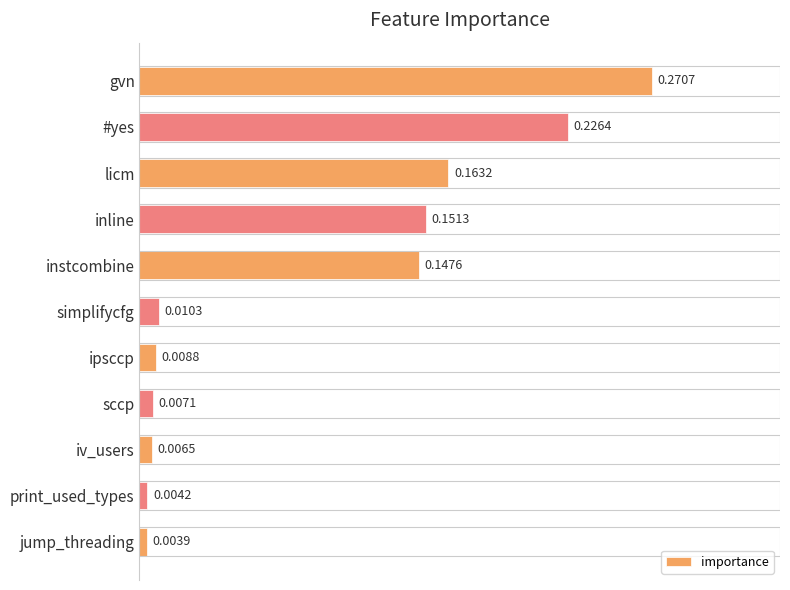

What is the sum of all values?

1.0